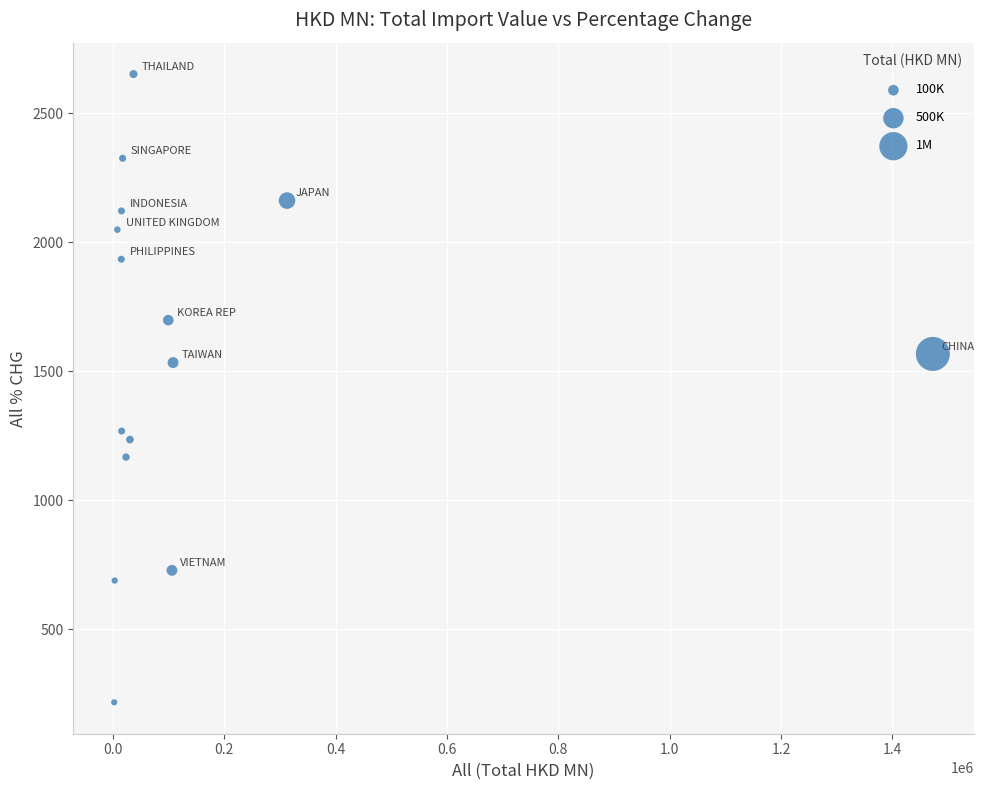

What is the range of X values (max minus min)?

1470347.7